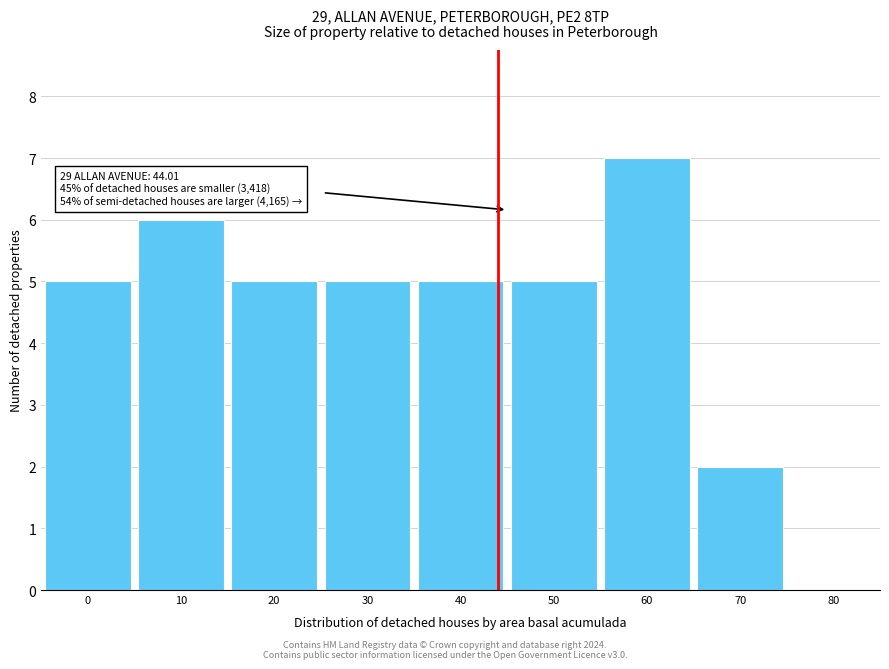

Reading left to right, transcribe all the data shown in this chart.

0=5	10=6	20=5	30=5	40=5	50=5	60=7	70=2	80=0